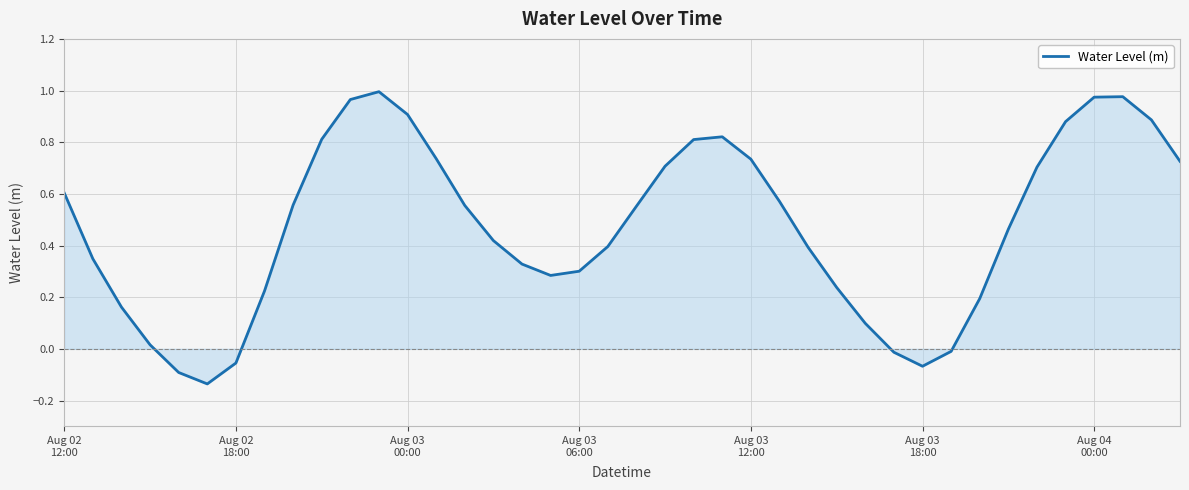

What is the difference between the maximum and minimum values?

1.1